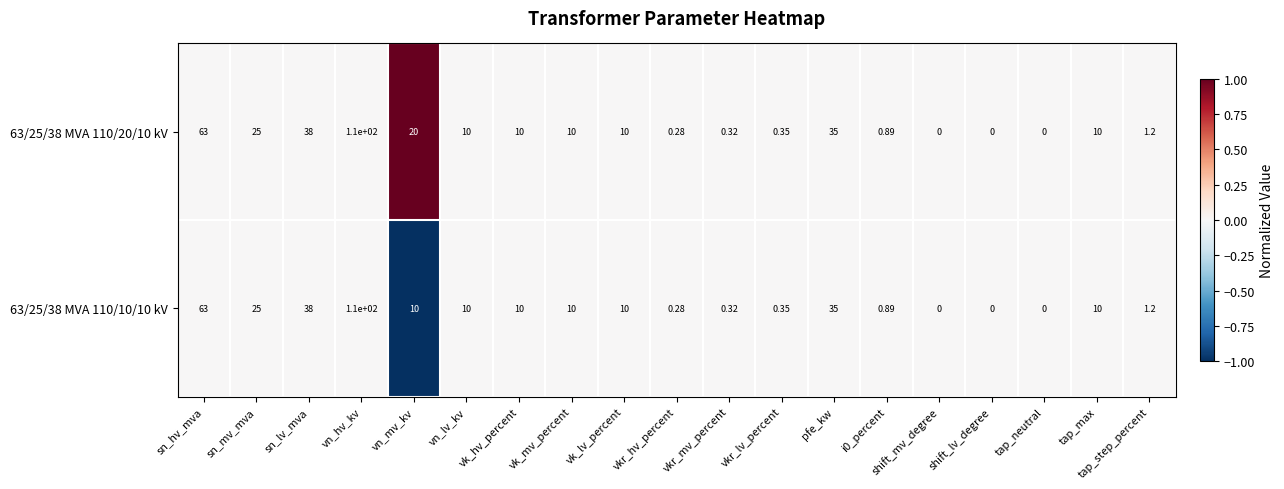

At which category is the sum across all series the highest?

vn_hv_kv